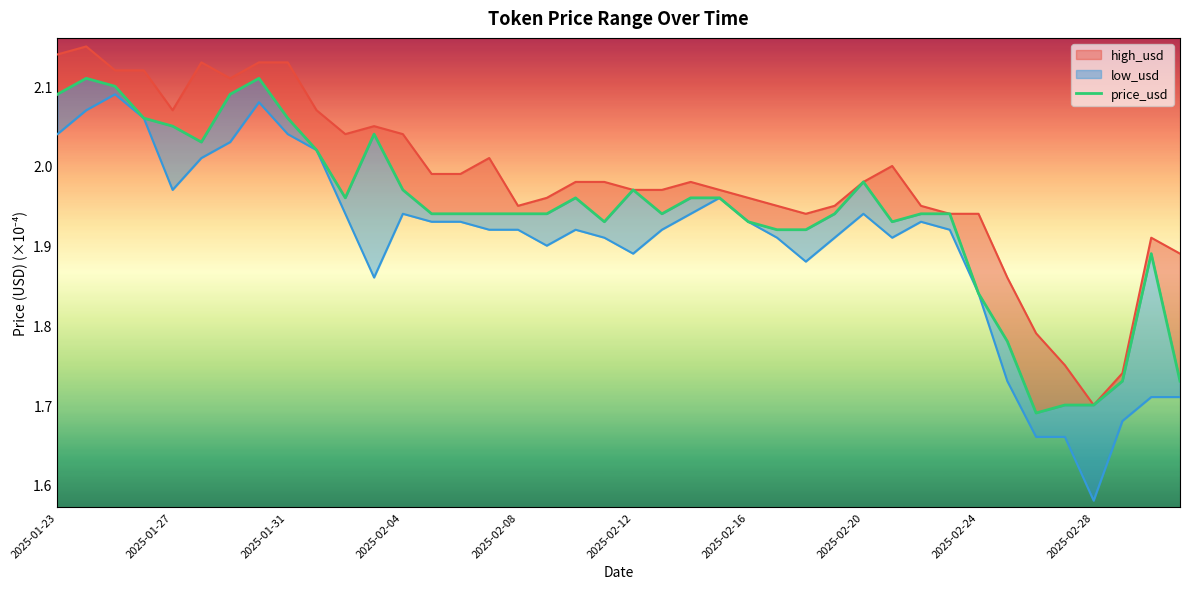

Reading left to right, list all the values displayed in this chart.

high_usd: 2025-01-23=2.1	2025-01-24=2.1	2025-01-25=2.1	2025-01-26=2.1	2025-01-27=2.1	2025-01-28=2.1	2025-01-29=2.1	2025-01-30=2.1	2025-01-31=2.1	2025-02-01=2.1	2025-02-02=2.0	2025-02-03=2.1	2025-02-04=2.0	2025-02-05=2.0	2025-02-06=2.0	2025-02-07=2.0	2025-02-08=2.0	2025-02-09=2.0	2025-02-10=2.0	2025-02-11=2.0	2025-02-12=2.0	2025-02-13=2.0	2025-02-14=2.0	2025-02-15=2.0	2025-02-16=2.0	2025-02-17=2.0	2025-02-18=1.9	2025-02-19=2.0	2025-02-20=2.0	2025-02-21=2.0	2025-02-22=2.0	2025-02-23=1.9	2025-02-24=1.9	2025-02-25=1.9	2025-02-26=1.8	2025-02-27=1.7	2025-02-28=1.7	2025-03-01=1.7	2025-03-02=1.9	2025-03-03=1.9
price_usd: 2025-01-23=2.1	2025-01-24=2.1	2025-01-25=2.1	2025-01-26=2.1	2025-01-27=2.1	2025-01-28=2.0	2025-01-29=2.1	2025-01-30=2.1	2025-01-31=2.1	2025-02-01=2.0	2025-02-02=2.0	2025-02-03=2.0	2025-02-04=2.0	2025-02-05=1.9	2025-02-06=1.9	2025-02-07=1.9	2025-02-08=1.9	2025-02-09=1.9	2025-02-10=2.0	2025-02-11=1.9	2025-02-12=2.0	2025-02-13=1.9	2025-02-14=2.0	2025-02-15=2.0	2025-02-16=1.9	2025-02-17=1.9	2025-02-18=1.9	2025-02-19=1.9	2025-02-20=2.0	2025-02-21=1.9	2025-02-22=1.9	2025-02-23=1.9	2025-02-24=1.8	2025-02-25=1.8	2025-02-26=1.7	2025-02-27=1.7	2025-02-28=1.7	2025-03-01=1.7	2025-03-02=1.9	2025-03-03=1.7
low_usd: 2025-01-23=2.0	2025-01-24=2.1	2025-01-25=2.1	2025-01-26=2.1	2025-01-27=2.0	2025-01-28=2.0	2025-01-29=2.0	2025-01-30=2.1	2025-01-31=2.0	2025-02-01=2.0	2025-02-02=1.9	2025-02-03=1.9	2025-02-04=1.9	2025-02-05=1.9	2025-02-06=1.9	2025-02-07=1.9	2025-02-08=1.9	2025-02-09=1.9	2025-02-10=1.9	2025-02-11=1.9	2025-02-12=1.9	2025-02-13=1.9	2025-02-14=1.9	2025-02-15=2.0	2025-02-16=1.9	2025-02-17=1.9	2025-02-18=1.9	2025-02-19=1.9	2025-02-20=1.9	2025-02-21=1.9	2025-02-22=1.9	2025-02-23=1.9	2025-02-24=1.8	2025-02-25=1.7	2025-02-26=1.7	2025-02-27=1.7	2025-02-28=1.6	2025-03-01=1.7	2025-03-02=1.7	2025-03-03=1.7